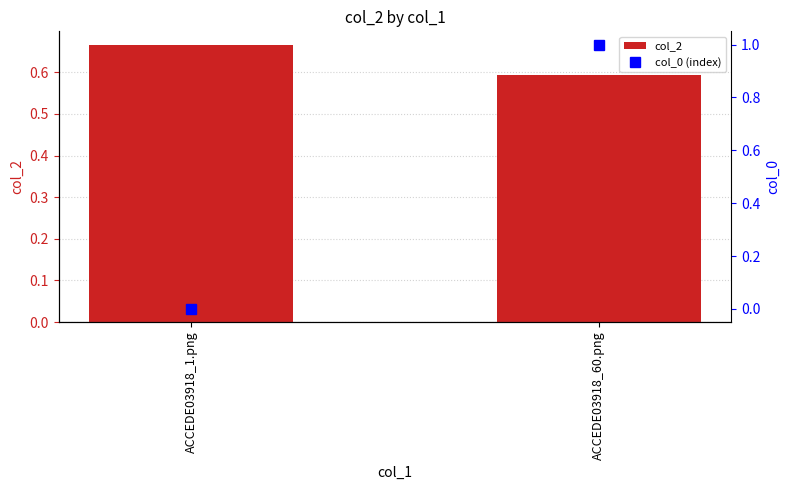

Count the number of categories in the chart.

2